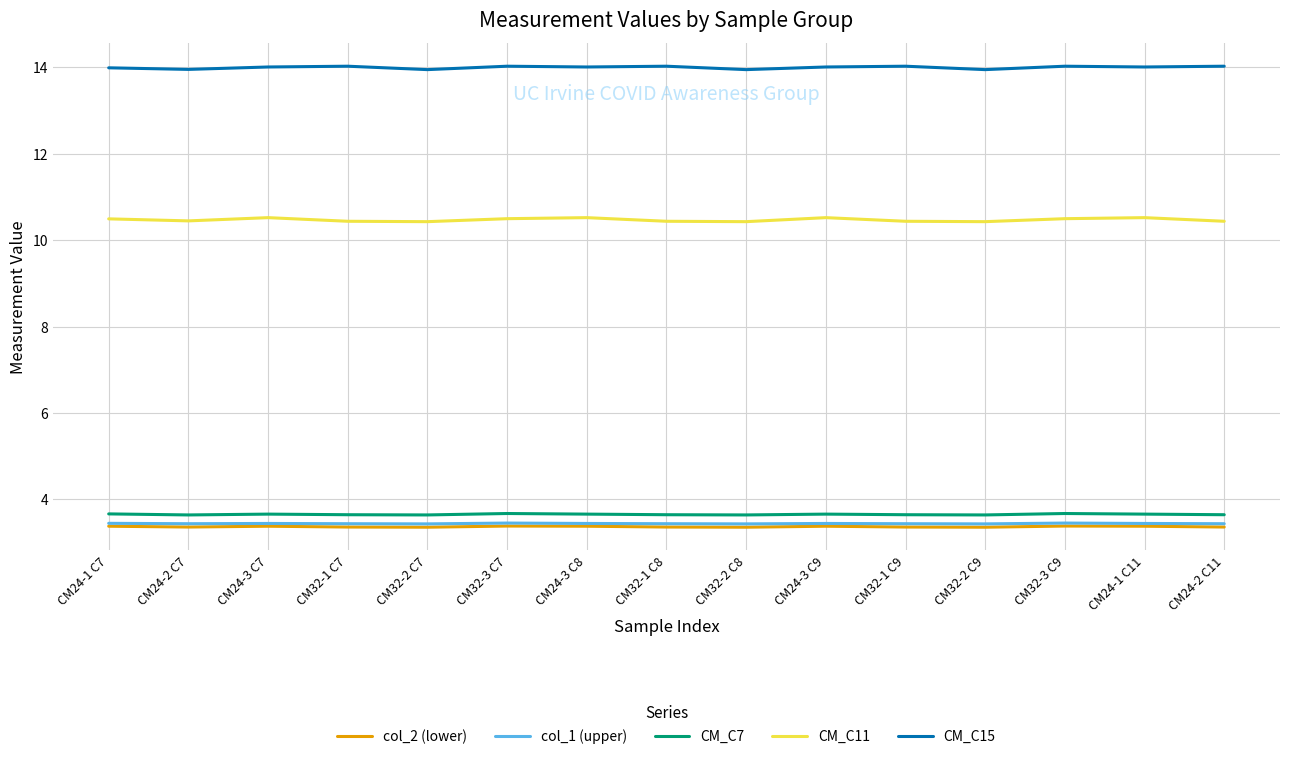

How many lines are shown in the chart?

5